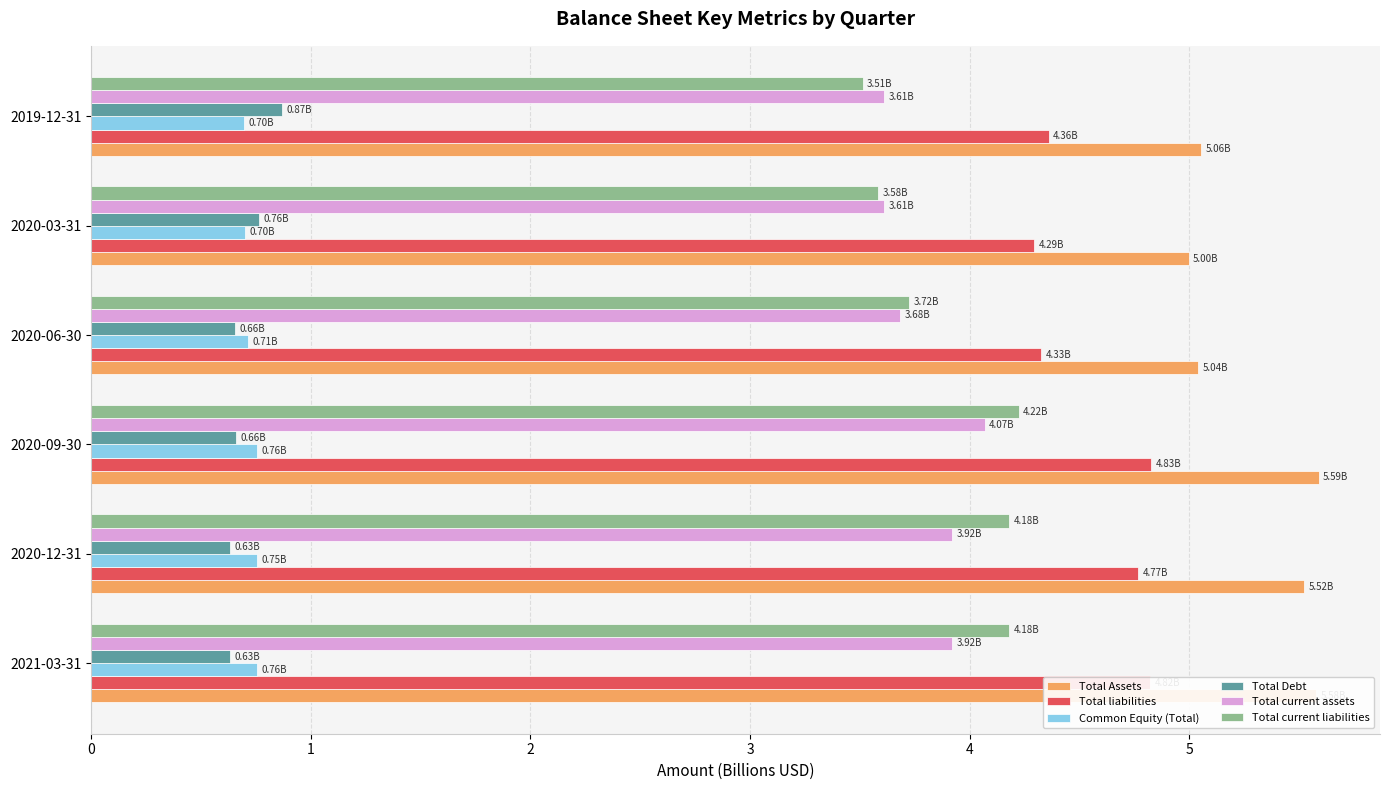

List the series in order of their peak value, highest first.

Total Assets, Total liabilities, Total current liabilities, Total current assets, Total Debt, Common Equity (Total)